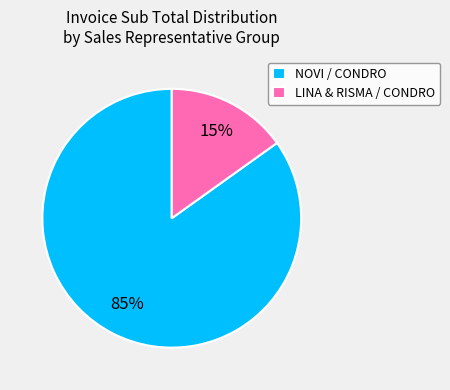

To the nearest percent, what portion does LINA & RISMA / CONDRO represent?

15%